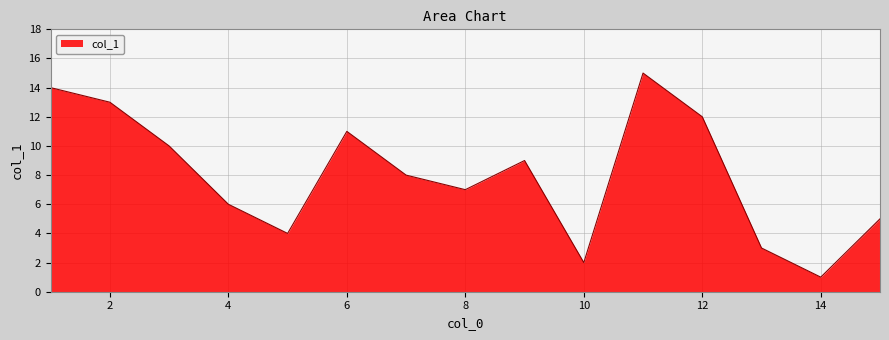

What is the difference between the maximum and minimum values?

14